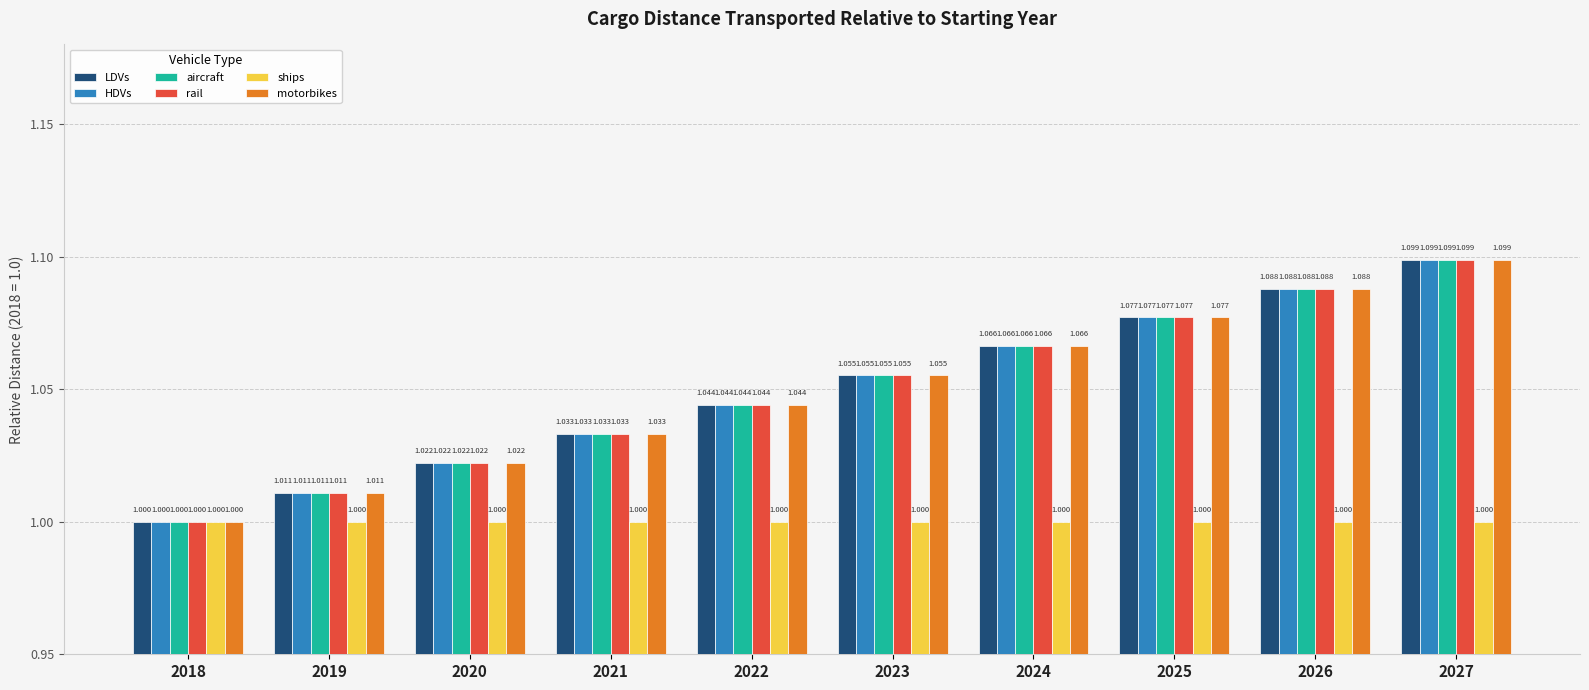

Is the value of LDVs at 2027 greater than the value of HDVs at 2026?

Yes